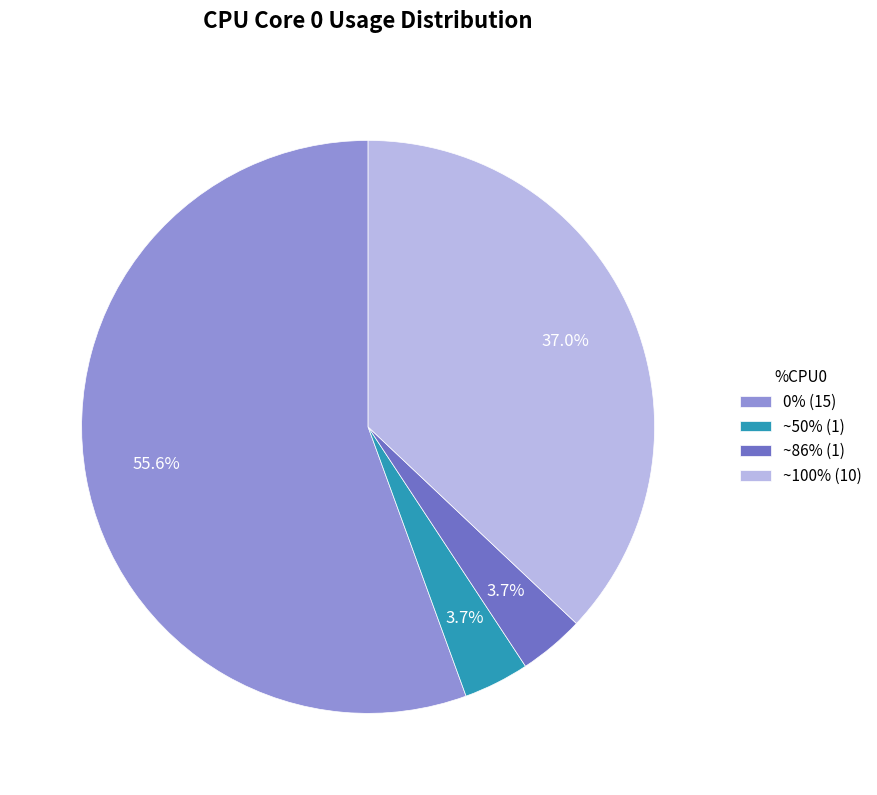

Does any single category account for the majority?

Yes